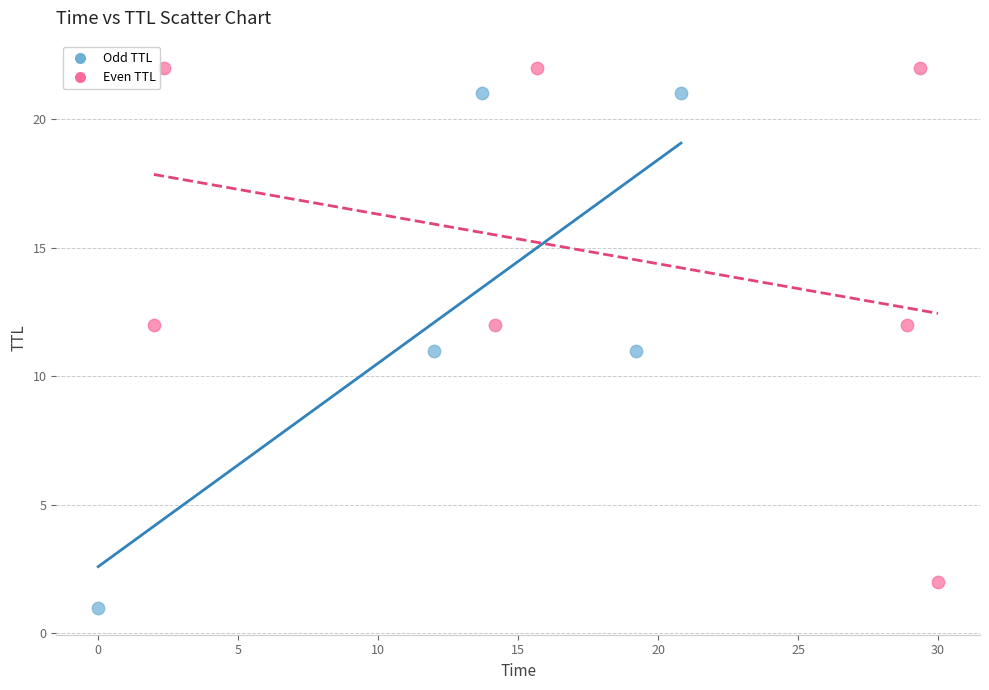

Which series contains the lowest Y value?

Odd TTL